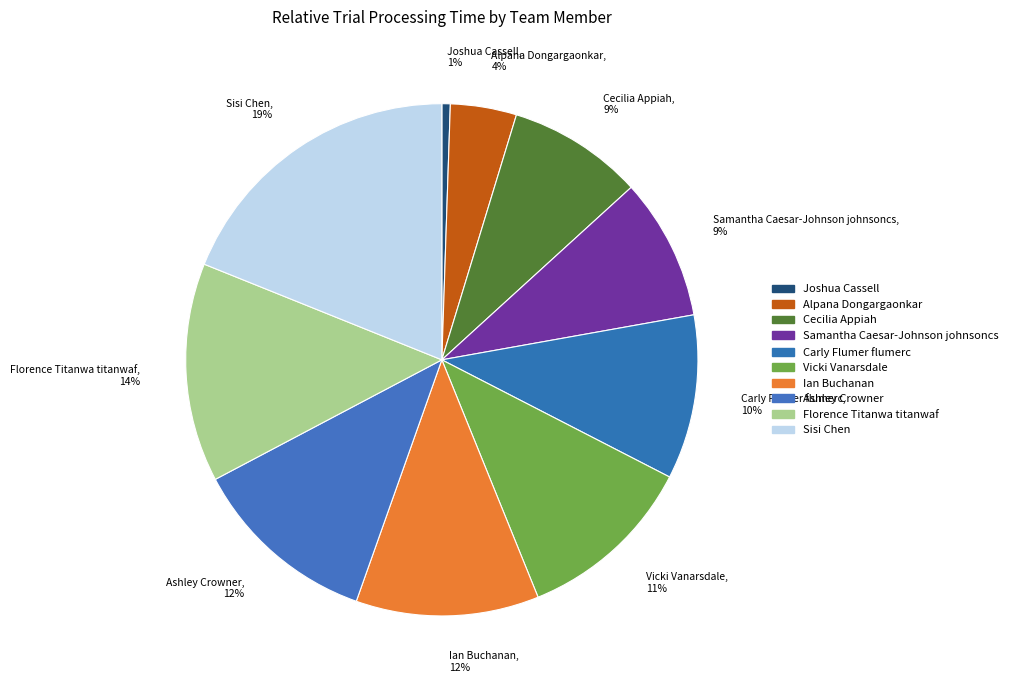

Does any single category account for the majority?

No